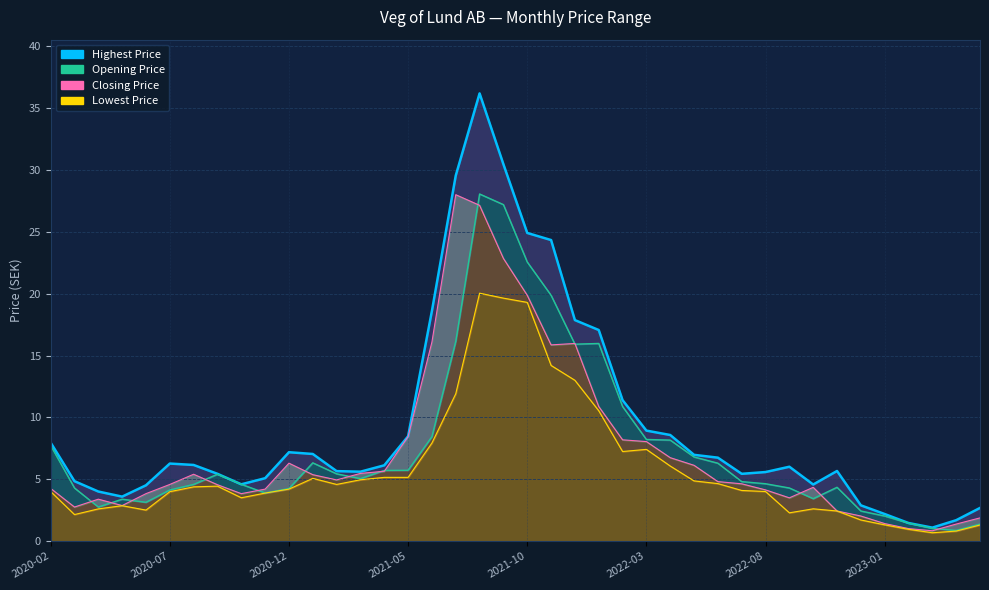

At which category does Lowest Price reach its first local peak?

2020-05